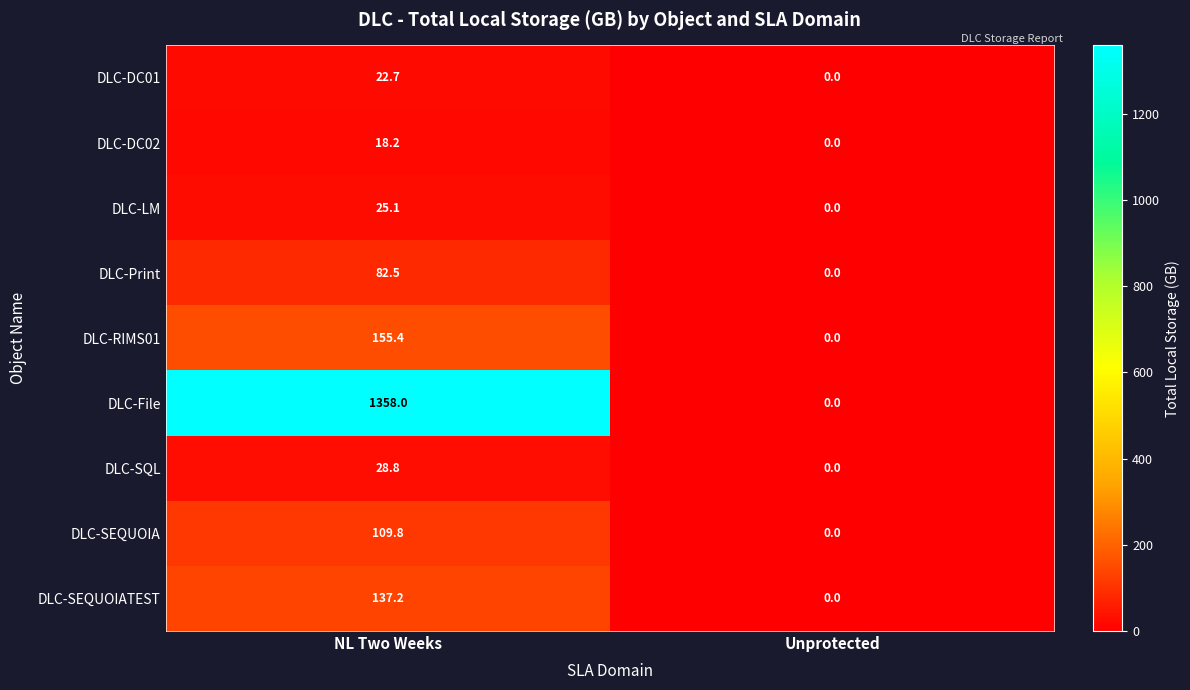

True or false: DLC-SEQUOIATEST has a value of 0.0 at Unprotected.

True